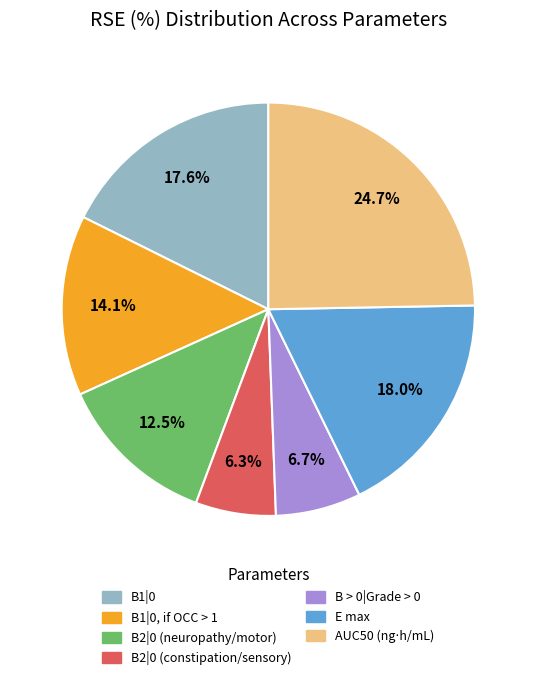

Is there any slice that represents more than half of the pie?

No